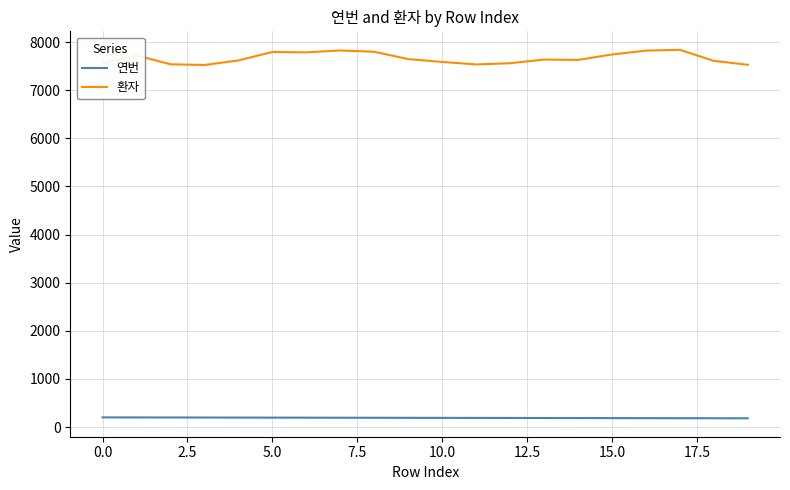

Which series has the largest total across all categories?

환자